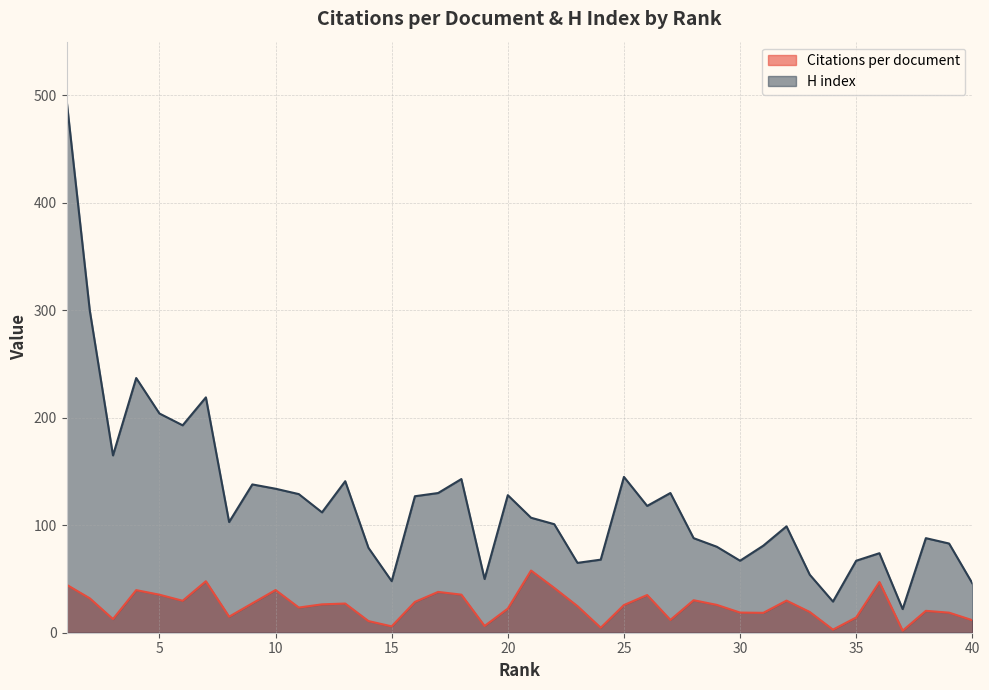

What is the maximum value for Citations per document?

57.9